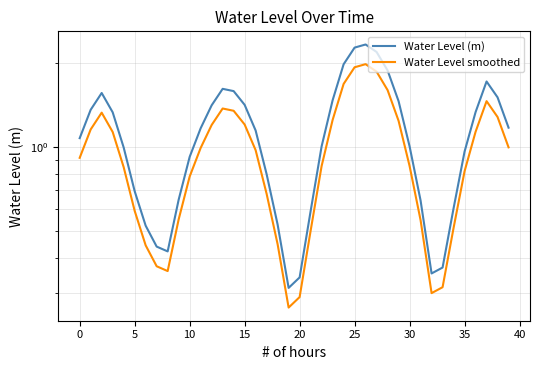

Rank the series at 16 from highest to lowest value.

Water Level (m), Water Level smoothed